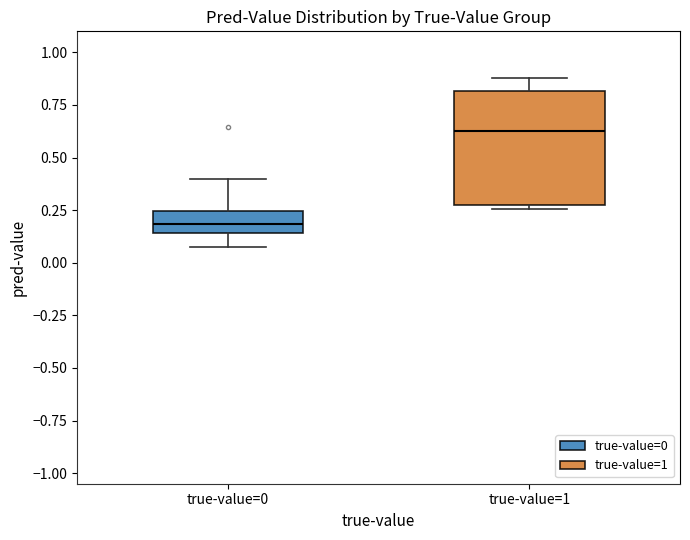

Which box has the lowest median line?

true-value=0